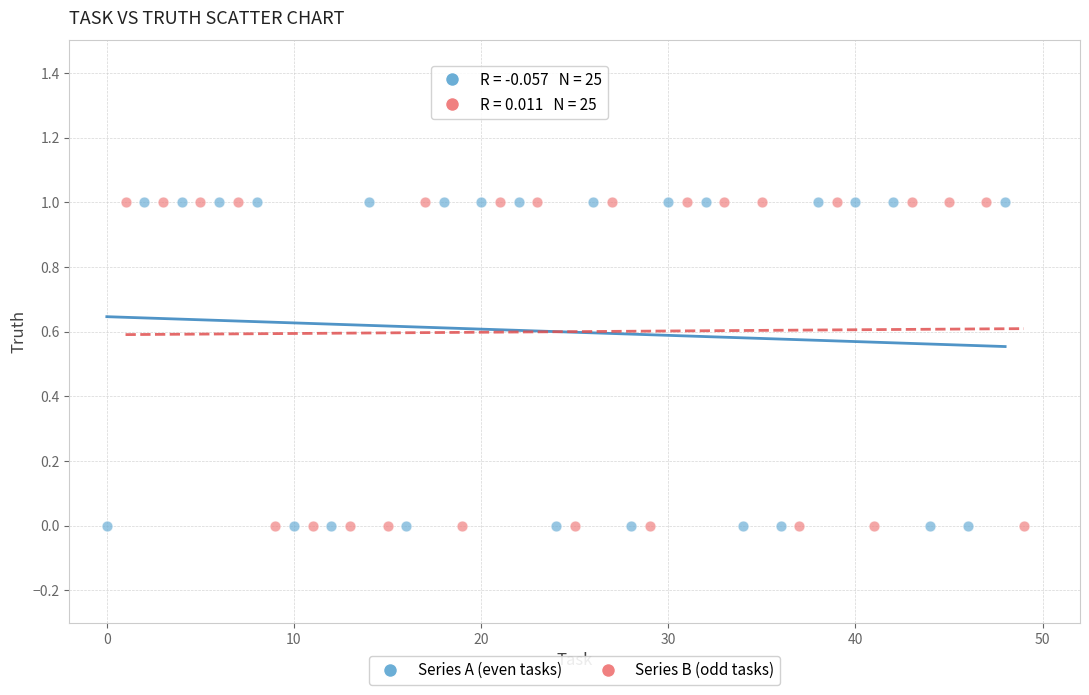

What are all the series names shown in the legend?

Series A (even tasks), Series B (odd tasks)